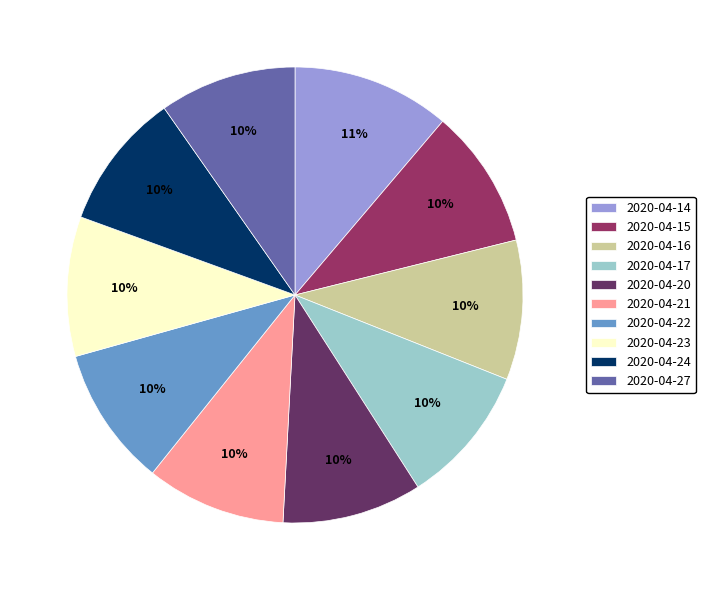

Is there any slice that represents more than half of the pie?

No